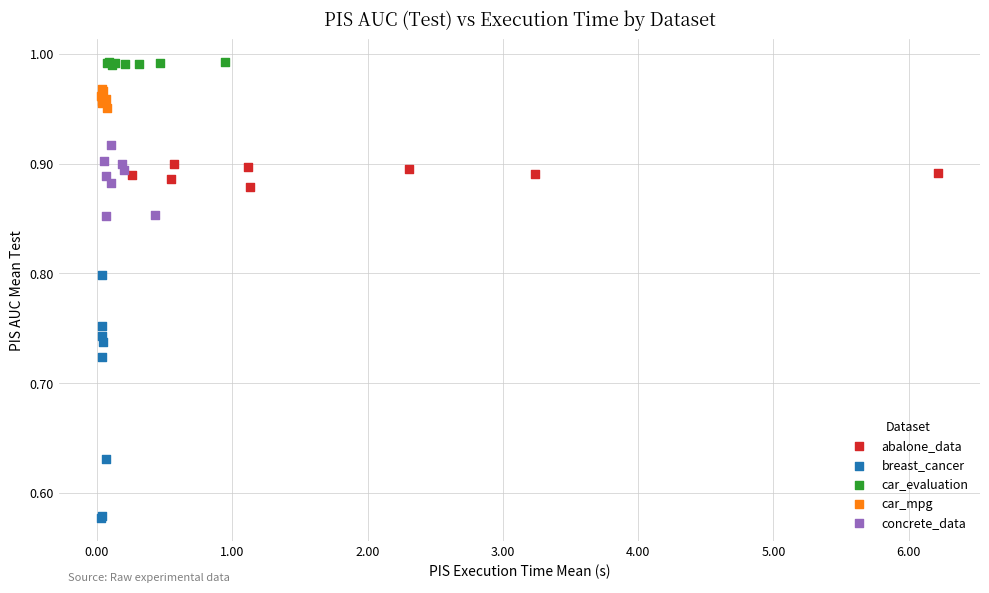

Which series contains the lowest Y value?

breast_cancer